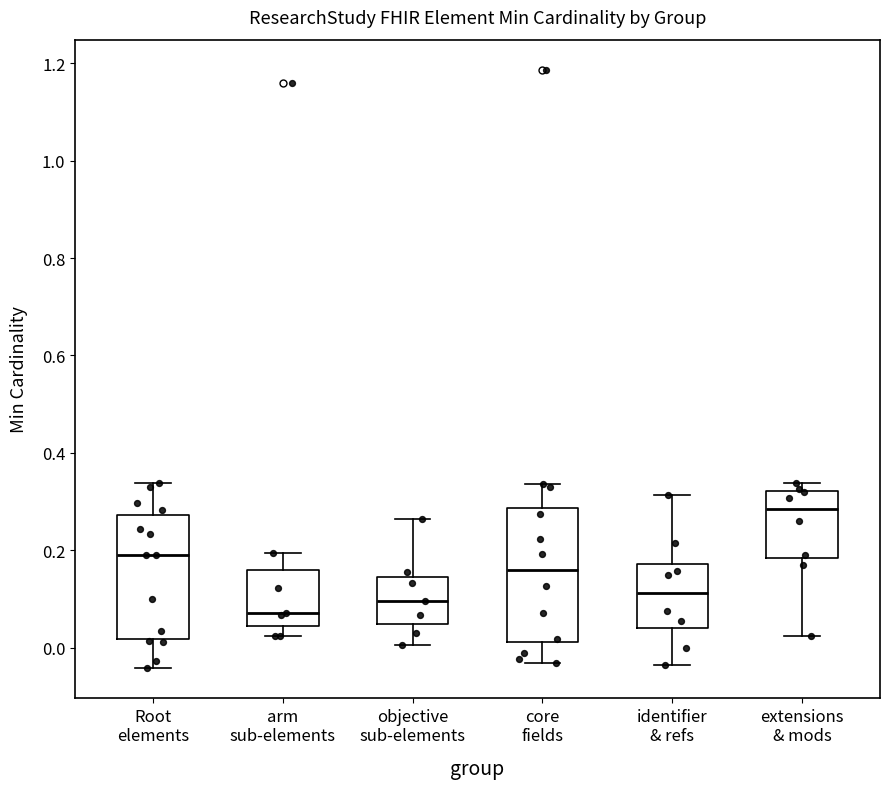

Reading left to right, transcribe this box plot: for each box, give where its median line is, the range the box spans, and where its two whiskers end, as read against the y-axis. The values are not printed on the chart, so give them approximately, as read against the axis.

Root elements: median 0.18, box 0.02 to 0.28, whiskers -0.04 to 0.34
arm sub-elements: median 0.08, box 0.04 to 0.16, whiskers 0.02 to 0.20
objective sub-elements: median 0.10, box 0.04 to 0.14, whiskers 0.00 to 0.26
core fields: median 0.16, box 0.02 to 0.28, whiskers -0.04 to 0.34
identifier & refs: median 0.12, box 0.04 to 0.18, whiskers -0.04 to 0.32
extensions & mods: median 0.28, box 0.18 to 0.32, whiskers 0.02 to 0.34